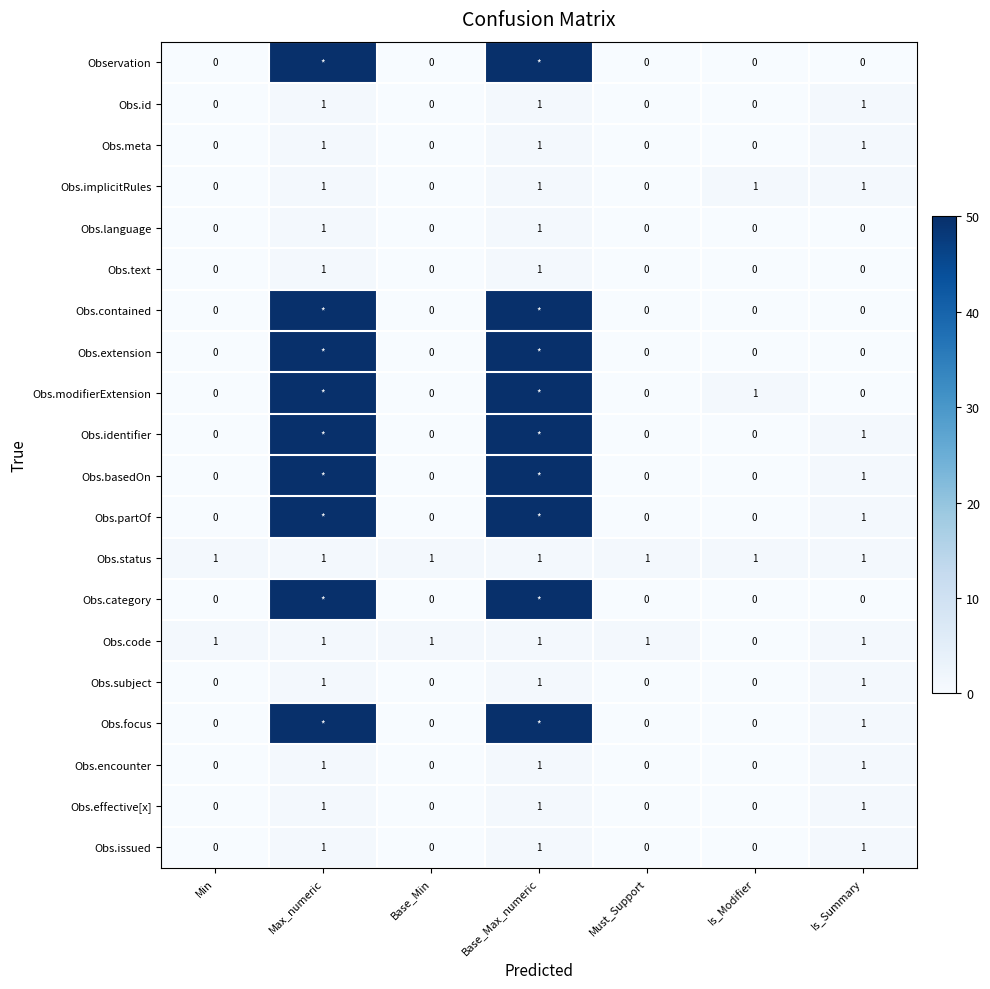

At which label is Obs.code closest to 0?

Is_Modifier